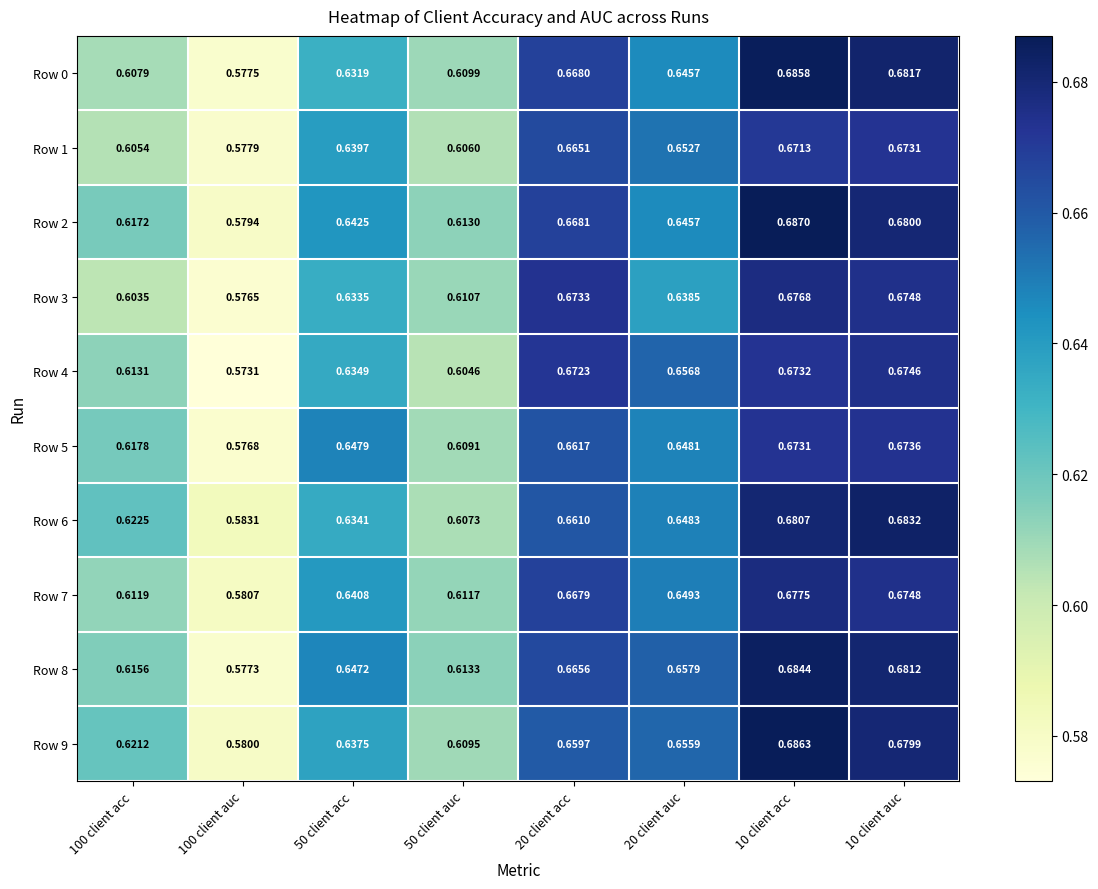

Is the value of Row 6 at 20 client acc greater than the value of Row 0 at 100 client auc?

Yes